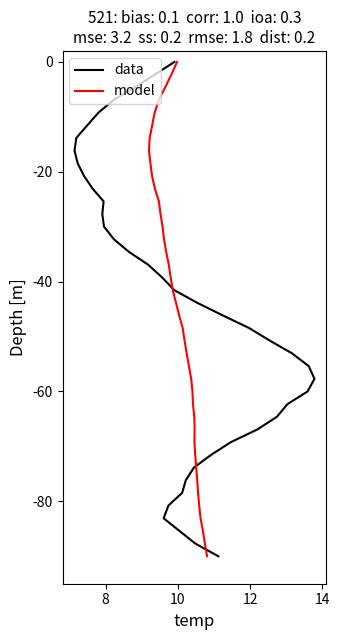

Reading left to right, list all the values displayed in this chart.

data: 0.0	-2.3	-4.6	-6.9	-9.2	-11.5	-13.8	-16.2	-18.5	-20.8	-23.1	-25.4	-27.7	-30.0	-32.3	-34.6	-36.9	-39.2	-41.5	-43.8	-46.2	-48.5	-50.8	-53.1	-55.4	-57.7	-60.0	-62.3	-64.6	-66.9	-69.2	-71.5	-73.8	-76.2	-78.5	-80.8	-83.1	-85.4	-87.7	-90.0
model: 0.0	-2.3	-4.6	-6.9	-9.2	-11.5	-13.8	-16.2	-18.5	-20.8	-23.1	-25.4	-27.7	-30.0	-32.3	-34.6	-36.9	-39.2	-41.5	-43.8	-46.2	-48.5	-50.8	-53.1	-55.4	-57.7	-60.0	-62.3	-64.6	-66.9	-69.2	-71.5	-73.8	-76.2	-78.5	-80.8	-83.1	-85.4	-87.7	-90.0